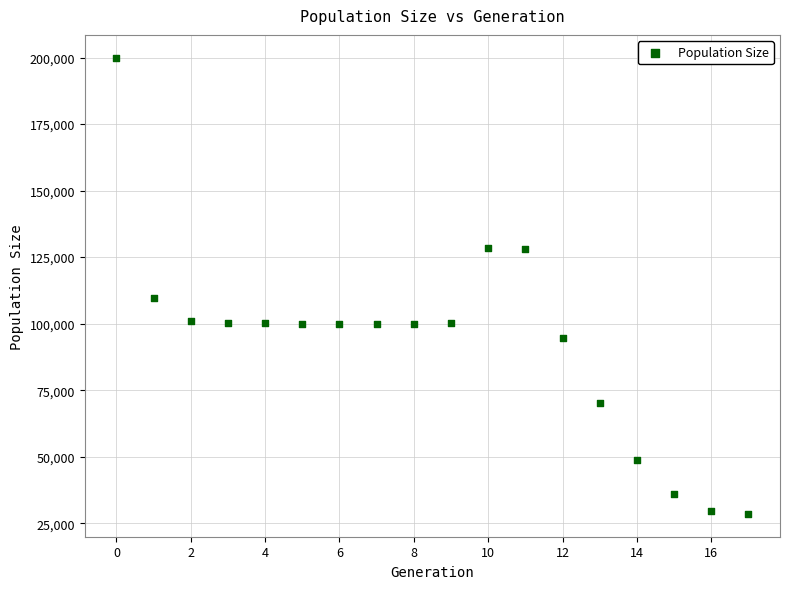

What is the range of Y values (max minus min)?

171433